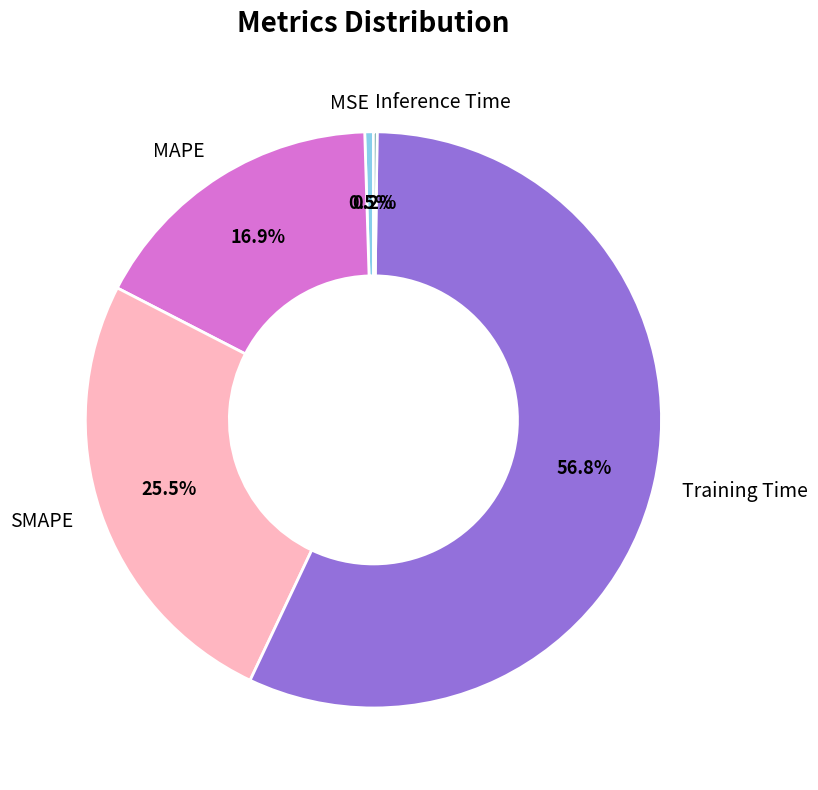

Which category has the biggest portion of the pie?

Training Time